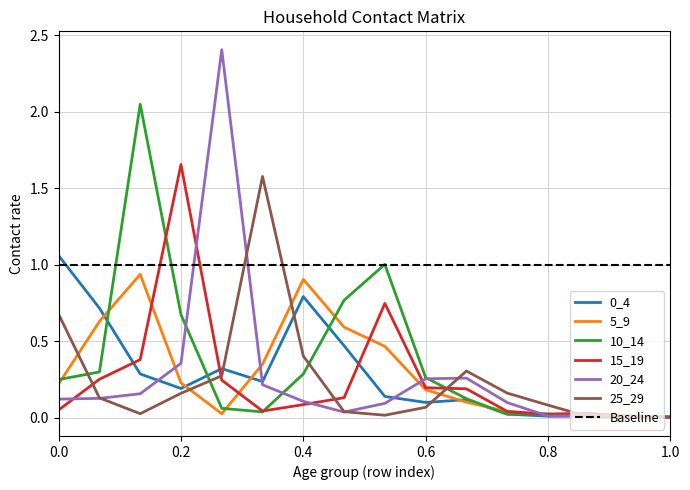

The 10_14 series shows 0.4 at 0.0. True or false?

False